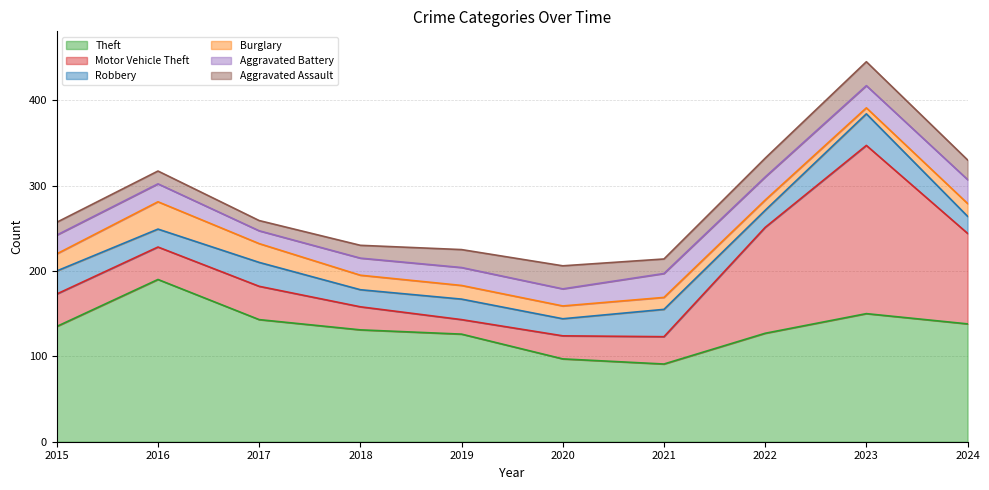

What is the average value of the Aggravated Assault series?

20